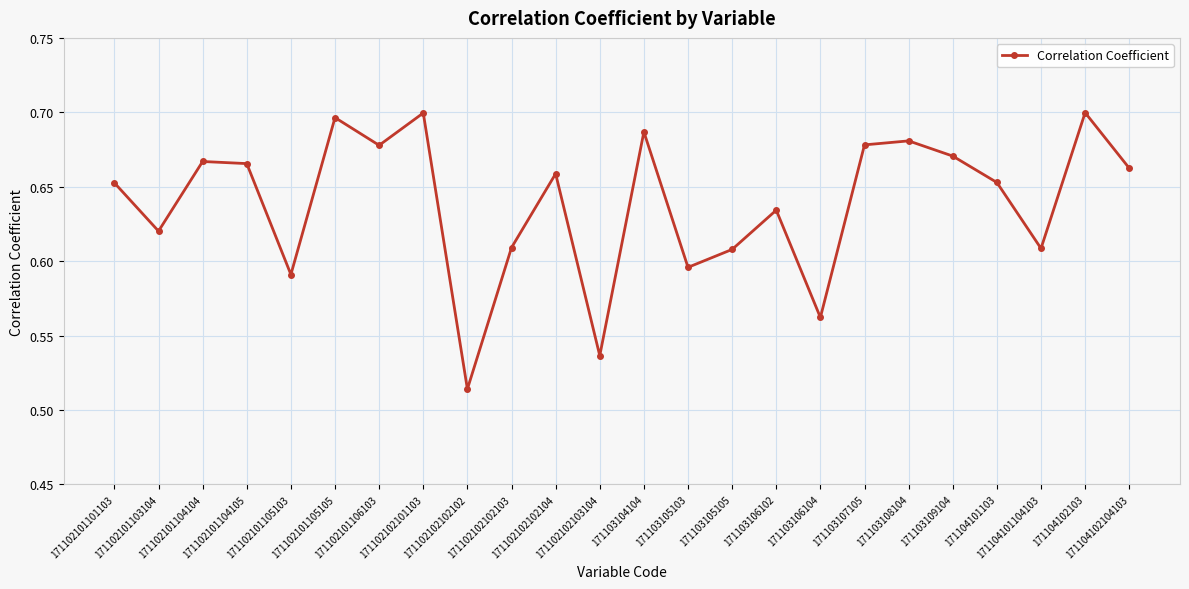

How many interior local valleys (lower than both neighbors) does the data have?

8